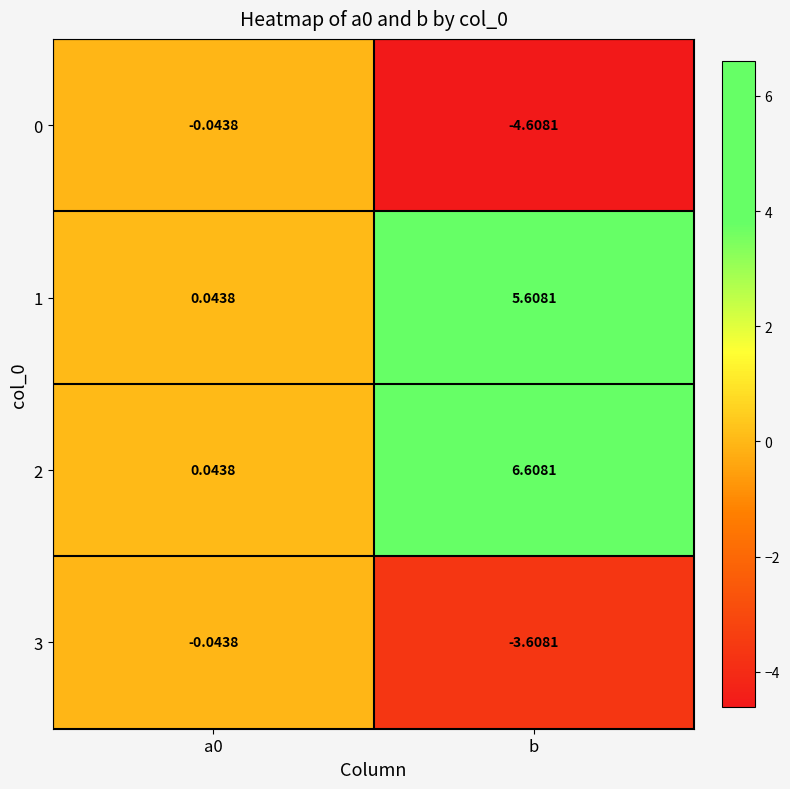

Is the value of 0 at a0 greater than the value of 1 at b?

No